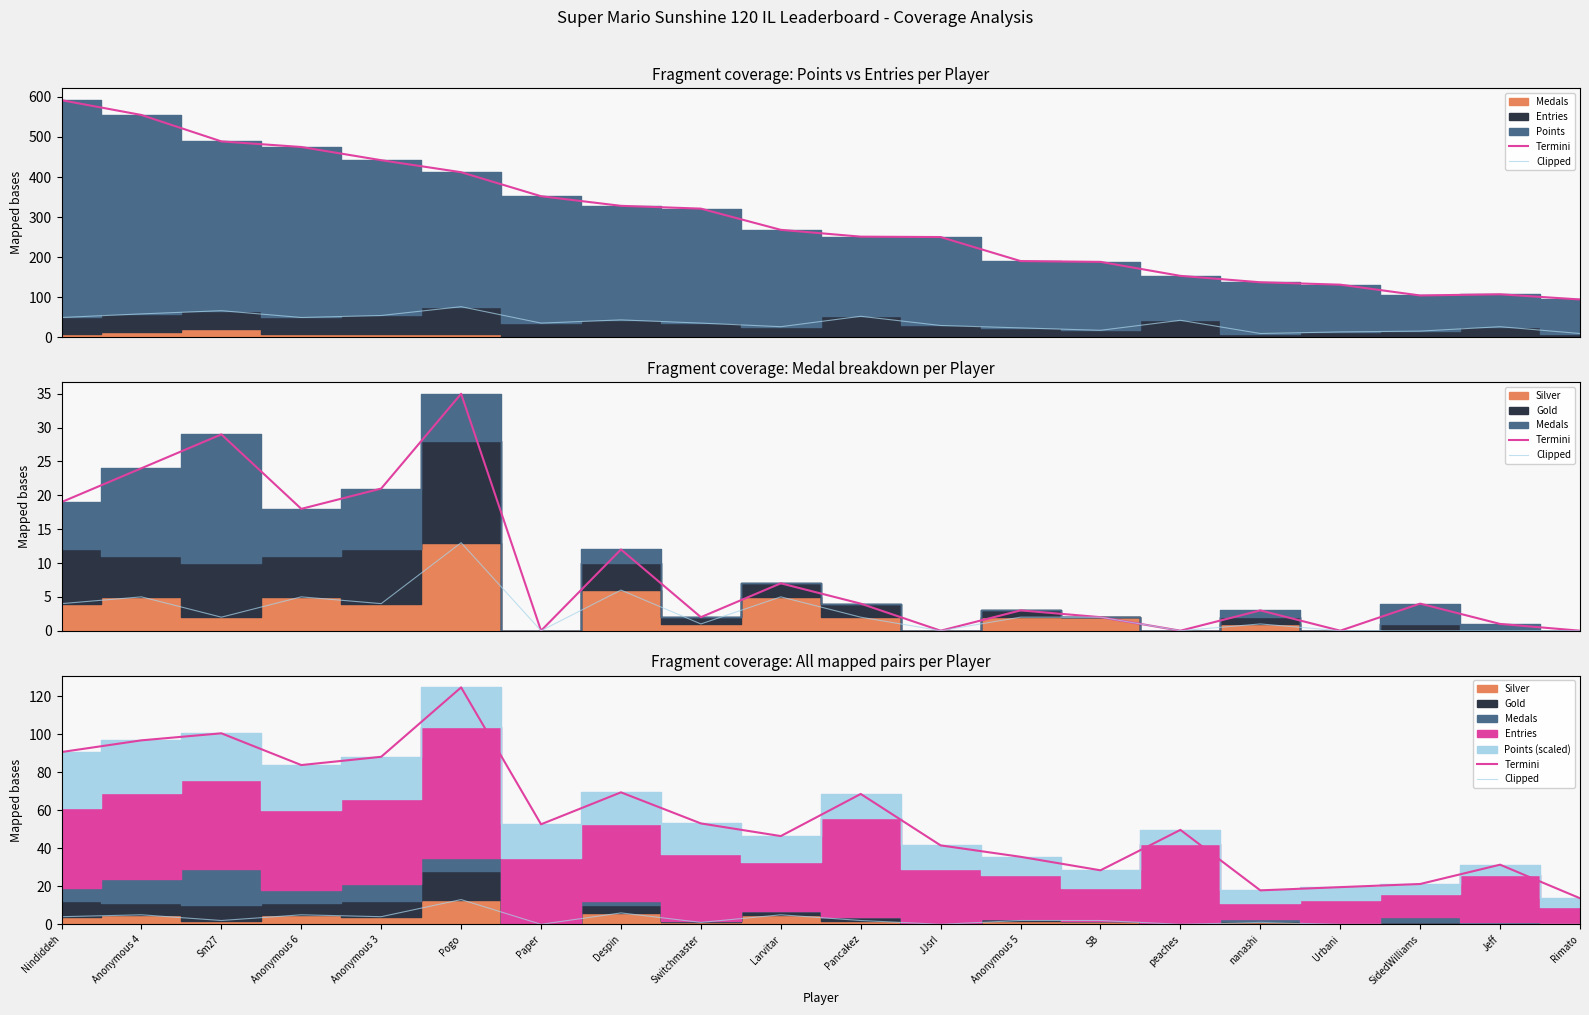

What is the difference between the maximum and minimum values in the Termini series?

110.9